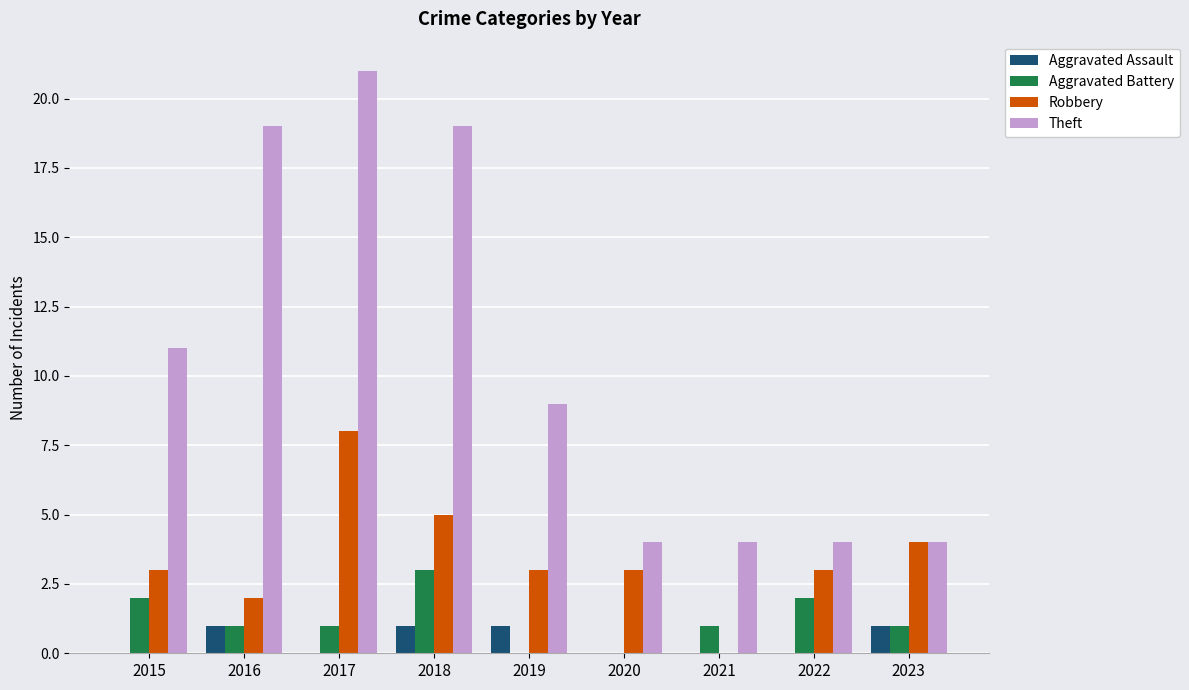

What is the greatest value displayed?

21